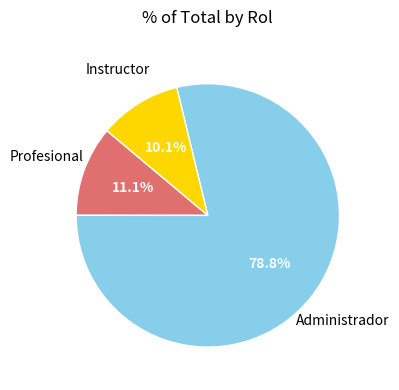

Which category has the biggest portion of the pie?

Administrador